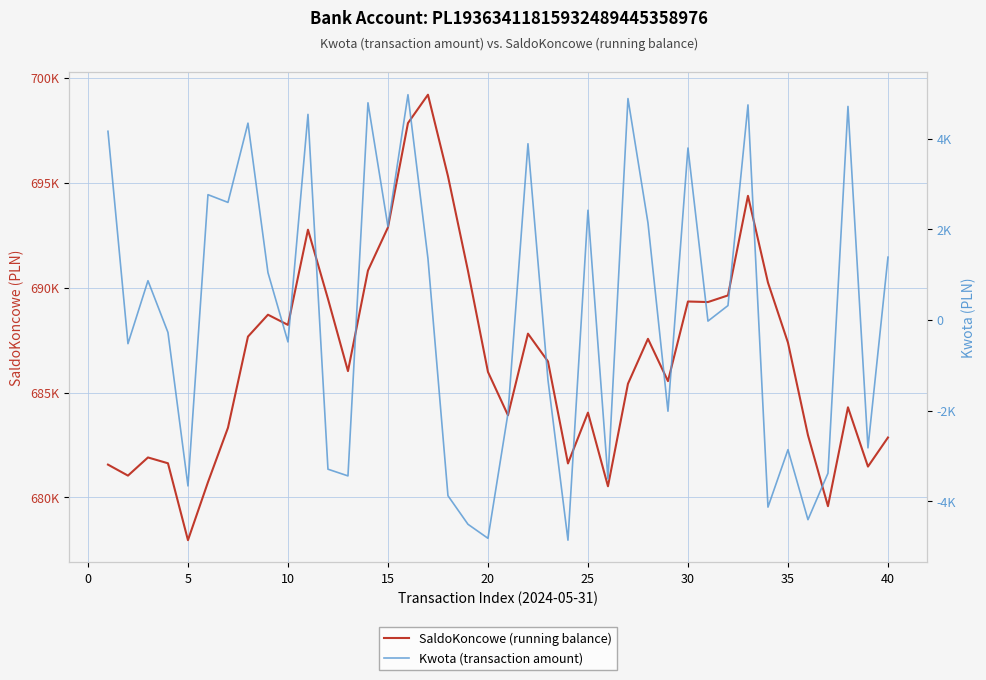

What are all the series names shown in the legend?

SaldoKoncowe (running balance), Kwota (transaction amount)